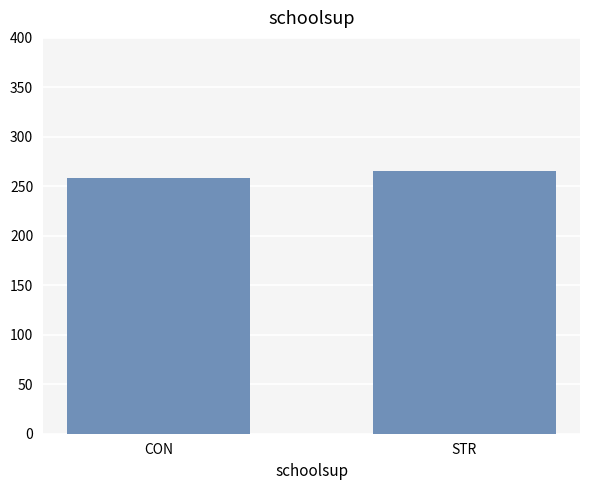

What is the difference between the maximum and minimum values?

7.3